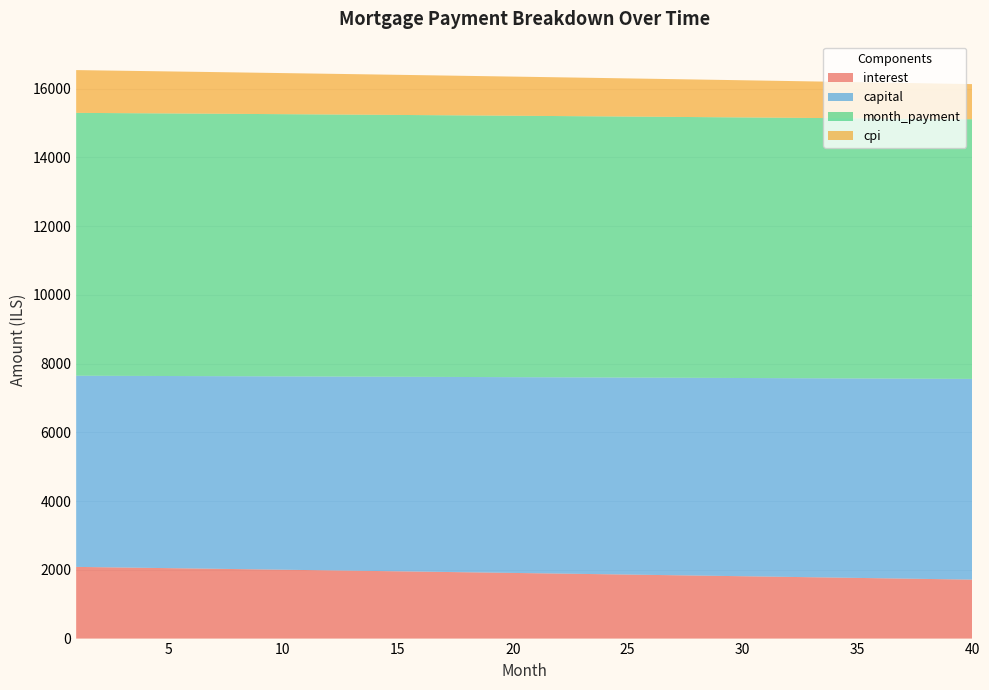

Reading right to left, extract all data points from this chart.

interest: 40=1715.6	39=1725.6	38=1735.6	37=1745.5	36=1755.4	35=1765.3	34=1775.2	33=1785.1	32=1794.9	31=1804.7	30=1814.4	29=1824.2	28=1833.9	27=1843.6	26=1853.2	25=1862.8	24=1872.4	23=1882.0	22=1891.6	21=1901.1	20=1910.6	19=1920.0	18=1929.5	17=1938.9	16=1948.3	15=1957.6	14=1967.0	13=1976.3	12=1985.6	11=1994.8	10=2004.0	9=2013.2	8=2022.4	7=2031.6	6=2040.7	5=2049.8	4=2058.9	3=2067.9	2=2076.9	1=2085.9
capital: 40=5840.2	39=5832.9	38=5825.6	37=5818.4	36=5811.1	35=5803.8	34=5796.6	33=5789.4	32=5782.1	31=5774.9	30=5767.7	29=5760.5	28=5753.3	27=5746.1	26=5739.0	25=5731.8	24=5724.6	23=5717.5	22=5710.4	21=5703.2	20=5696.1	19=5689.0	18=5681.9	17=5674.8	16=5667.7	15=5660.6	14=5653.6	13=5646.5	12=5639.5	11=5632.4	10=5625.4	9=5618.4	8=5611.4	7=5604.3	6=5597.4	5=5590.4	4=5583.4	3=5576.4	2=5569.5	1=5562.5
month_payment: 40=7555.8	39=7558.5	38=7561.2	37=7563.9	36=7566.5	35=7569.2	34=7571.8	33=7574.4	32=7577.0	31=7579.6	30=7582.1	29=7584.7	28=7587.2	27=7589.7	26=7592.2	25=7594.6	24=7597.1	23=7599.5	22=7601.9	21=7604.3	20=7606.7	19=7609.0	18=7611.4	17=7613.7	16=7616.0	15=7618.3	14=7620.5	13=7622.8	12=7625.0	11=7627.2	10=7629.4	9=7631.6	8=7633.8	7=7635.9	6=7638.1	5=7640.2	4=7642.3	3=7644.3	2=7646.4	1=7648.4
cpi: 40=1022.0	39=1028.1	38=1034.1	37=1040.0	36=1046.0	35=1051.9	34=1057.9	33=1063.8	32=1069.7	31=1075.6	30=1081.4	29=1087.3	28=1093.1	27=1098.9	26=1104.7	25=1110.5	24=1116.3	23=1122.1	22=1127.8	21=1133.5	20=1139.2	19=1144.9	18=1150.6	17=1156.2	16=1161.9	15=1167.5	14=1173.1	13=1178.7	12=1184.3	11=1189.8	10=1195.4	9=1200.9	8=1206.4	7=1211.9	6=1217.4	5=1222.9	4=1228.3	3=1233.8	2=1239.2	1=1244.6